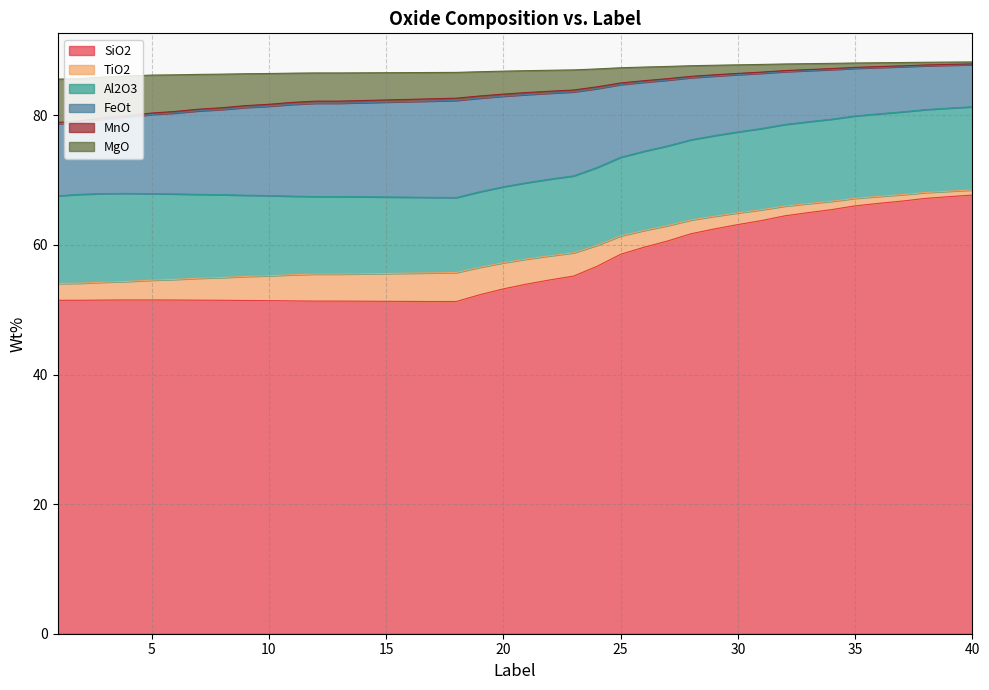

What are all the series names shown in the legend?

SiO2, TiO2, Al2O3, FeOt, MnO, MgO